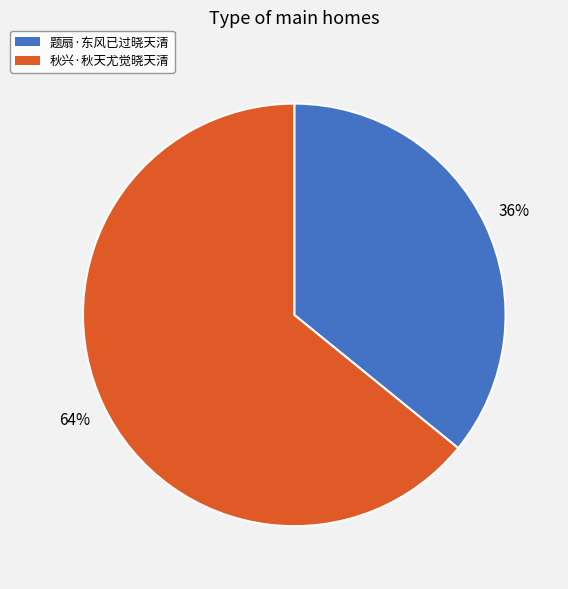

Which has a higher value, 题扇·东风已过晓天清 or 秋兴·秋天尤觉晓天清?

秋兴·秋天尤觉晓天清